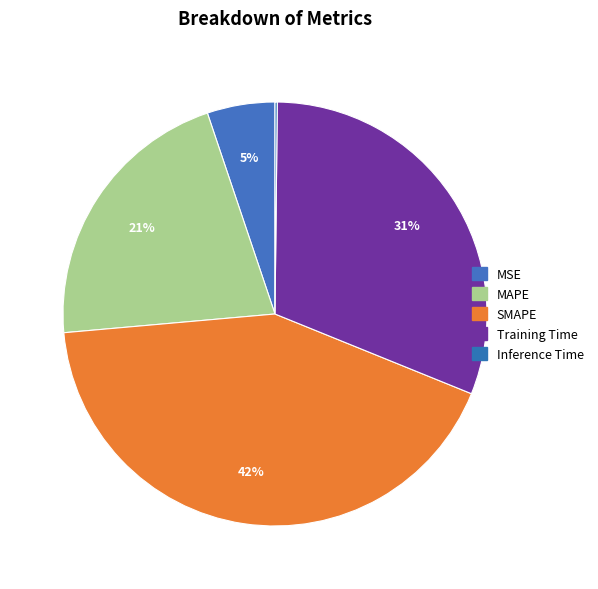

What is the largest slice in the pie chart?

SMAPE